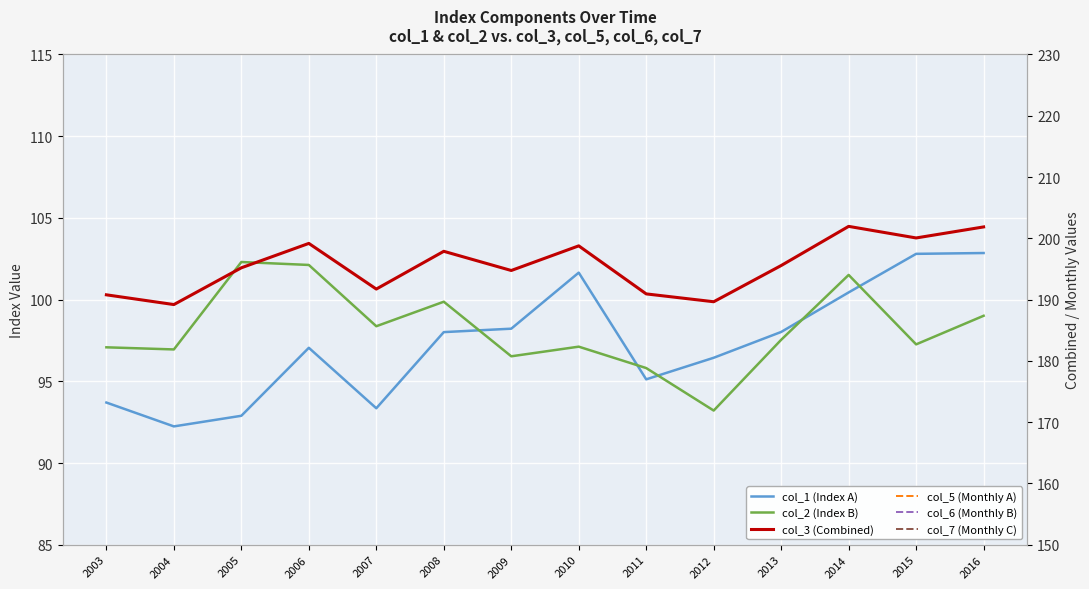

How many lines are shown in the chart?

6